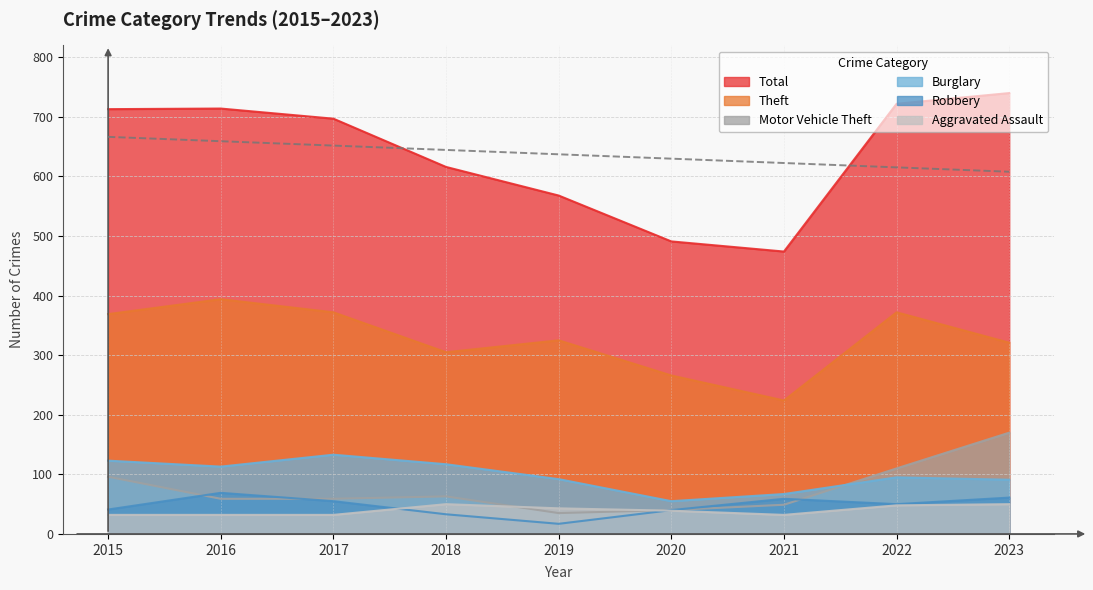

Which series has the largest range (max minus min)?

Total